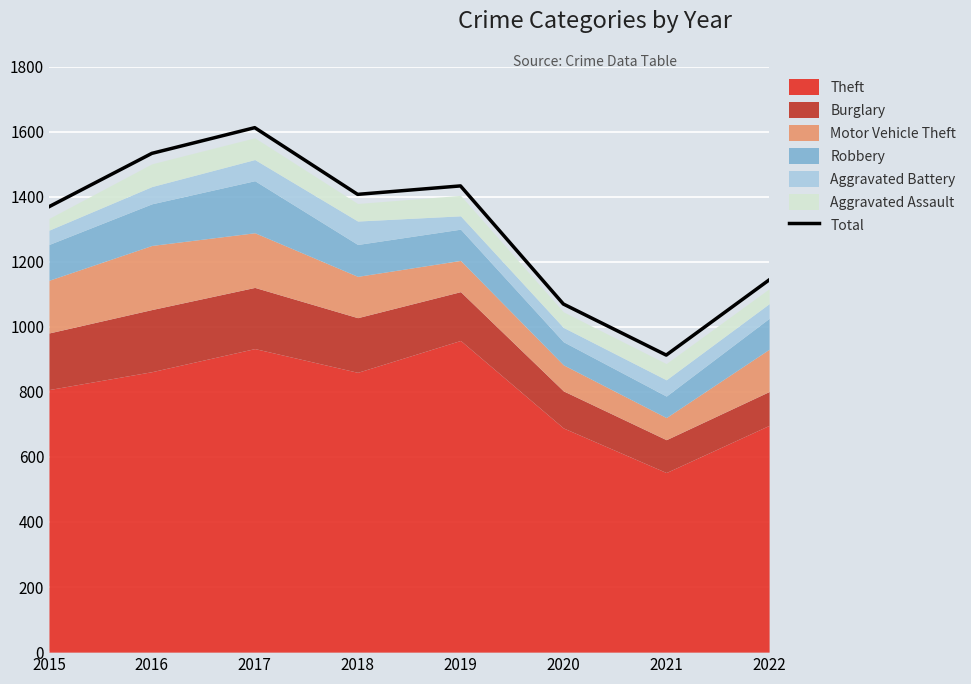

List the labels in order of value, smallest first.

2021, 2020, 2022, 2015, 2018, 2019, 2016, 2017